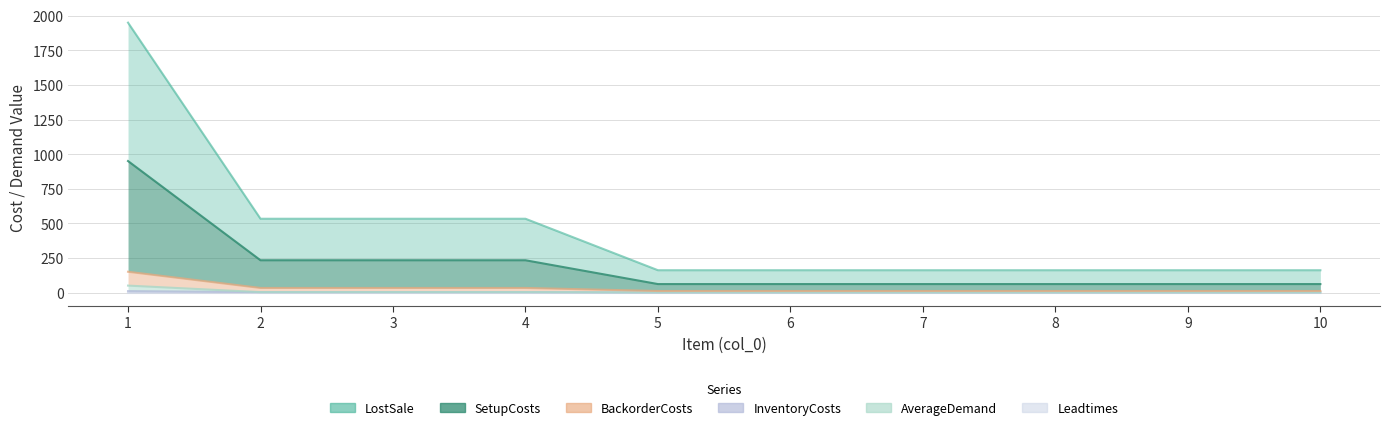

What is the value of the SetupCosts point at the 7th from the left?

62